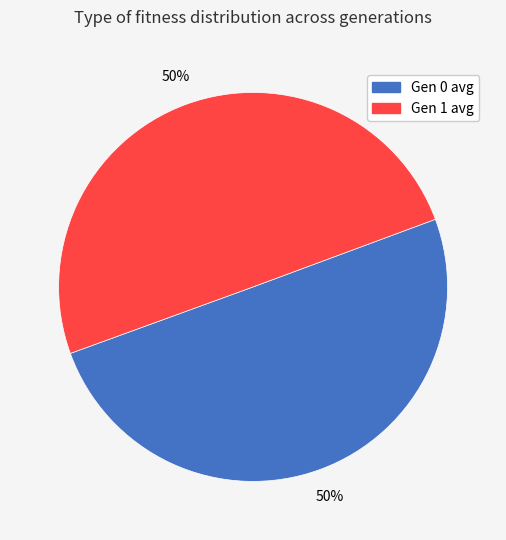

What is the ratio of the value at Gen 0 avg to the value at Gen 1 avg?

1.0